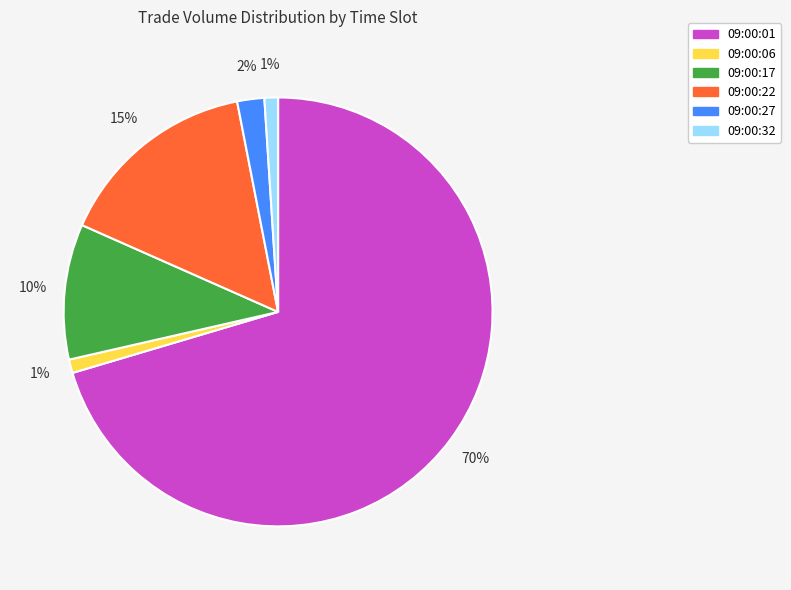

Does 09:00:27 represent more than half of the total?

No